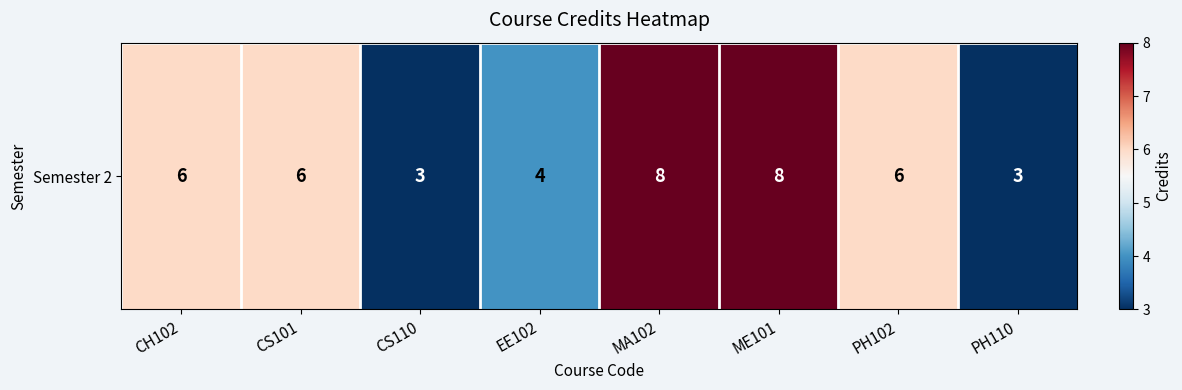

True or false: the data shows 4 at ME101.

False